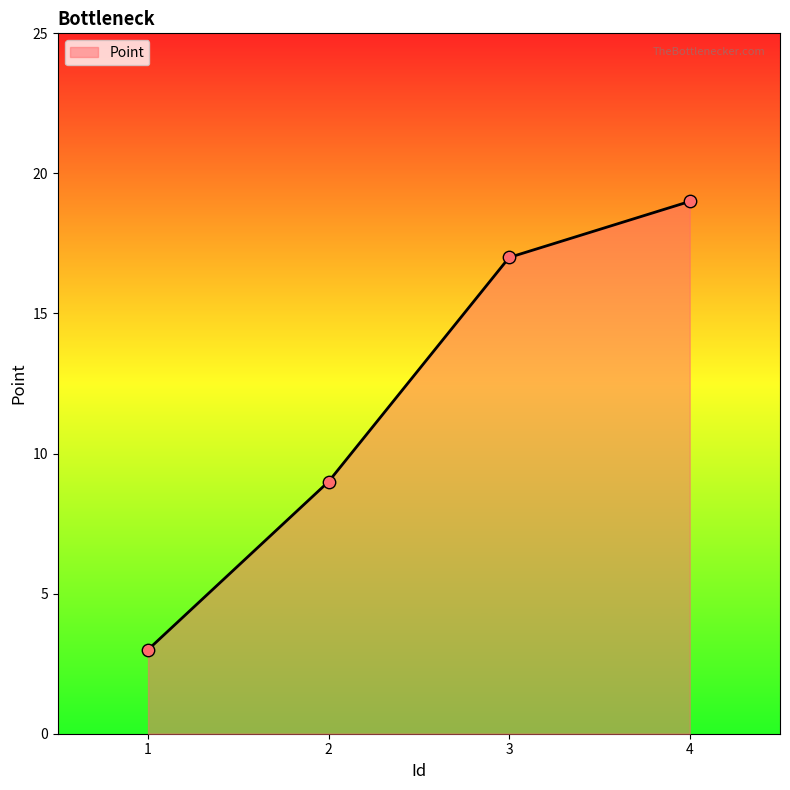

What is the change in value from 1 to 3?

+14